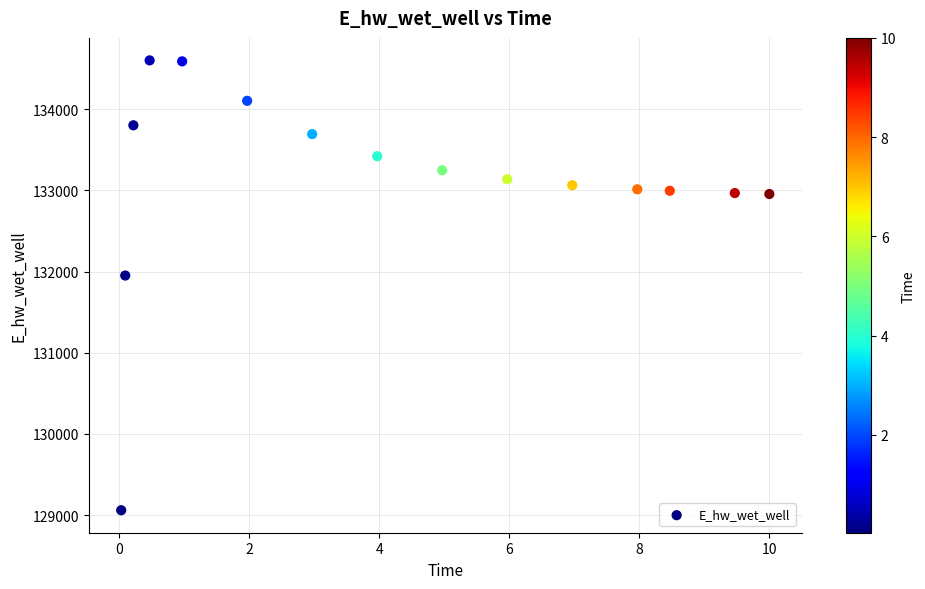

What Y value in the scatter plot is closest to 131830?

131951.3